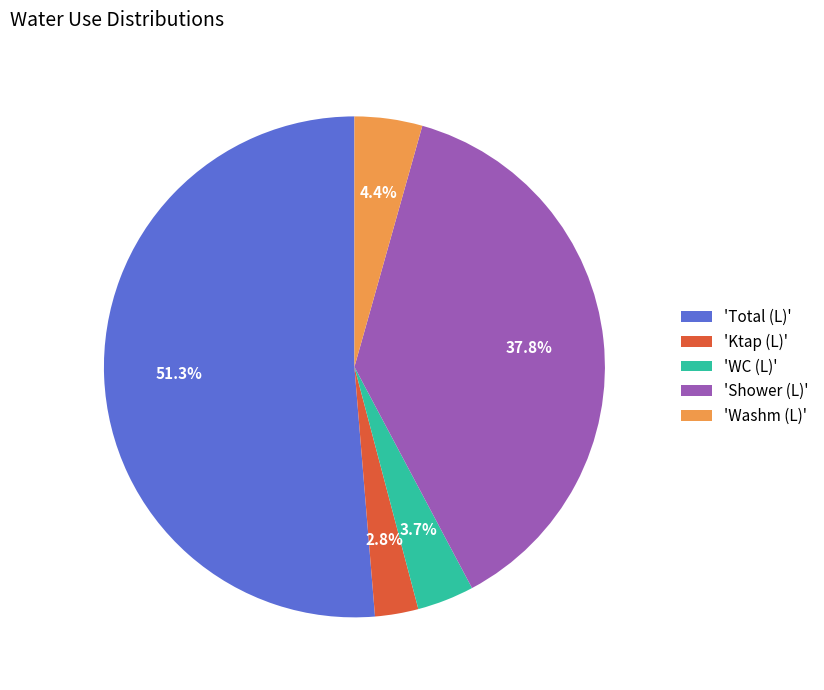

How many segments does this pie chart have?

5